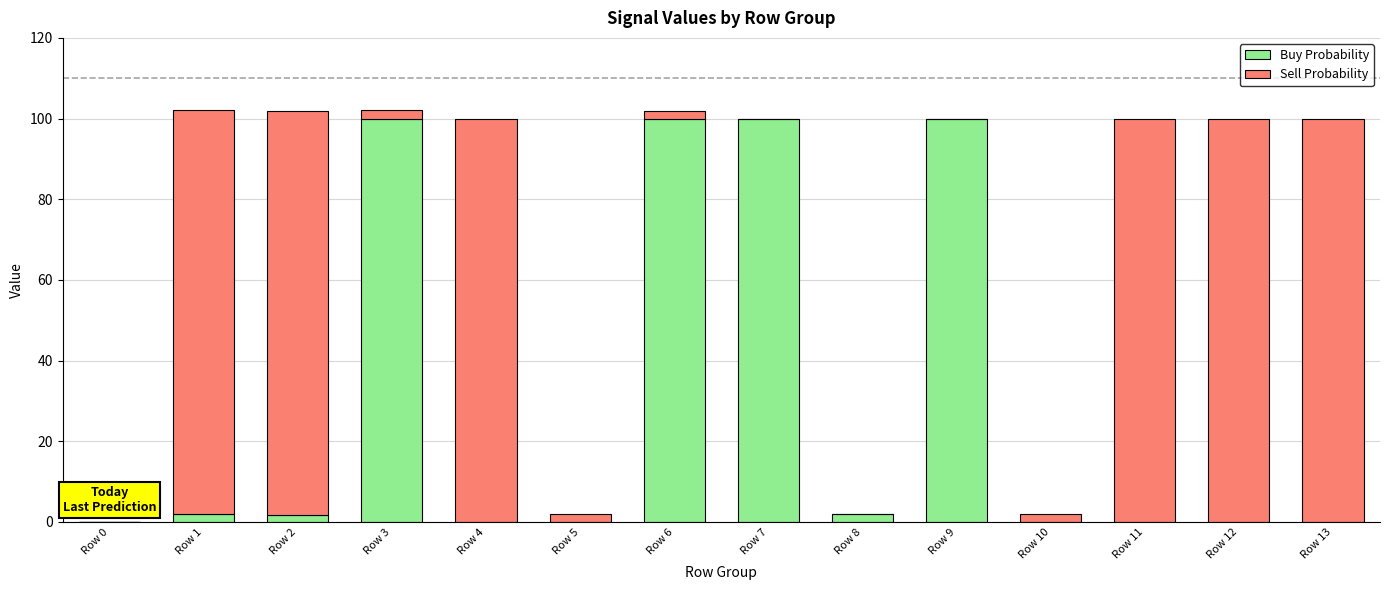

True or false: Buy Probability has a value of 167.5 at Row 3.

False